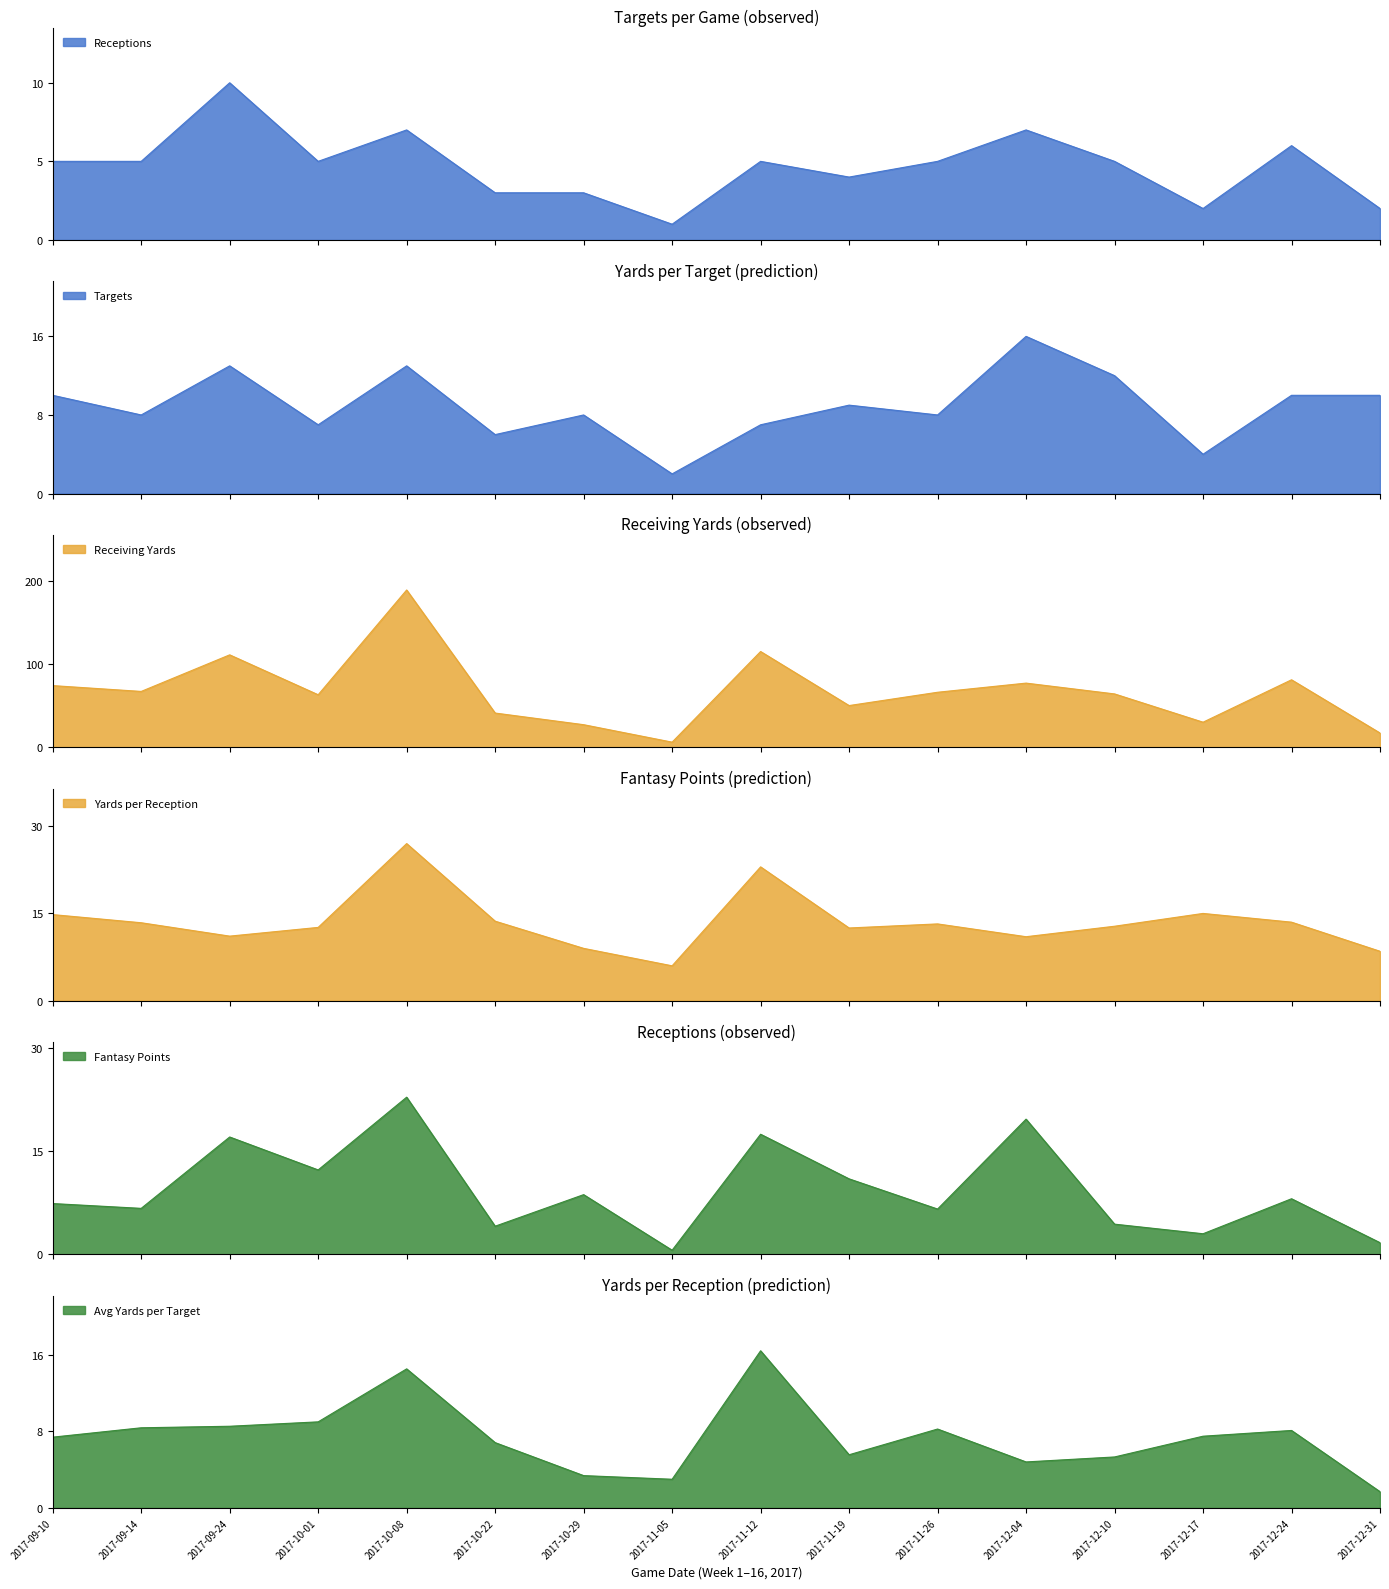

The Receptions series shows 4.0 at 2017-11-19. True or false?

True